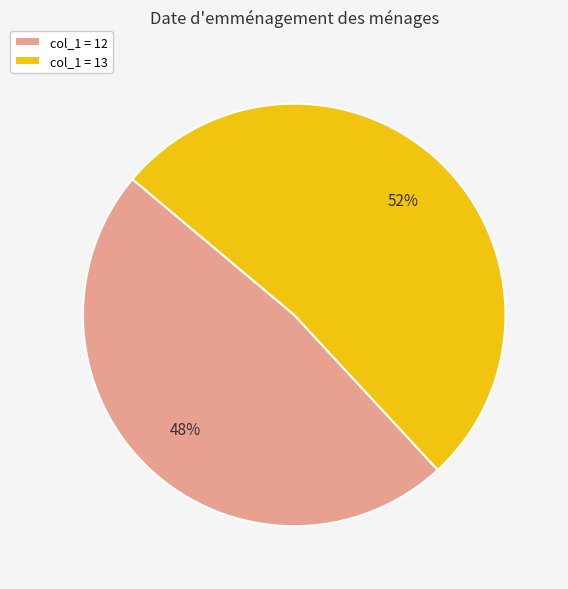

How many slices are in this pie chart?

2